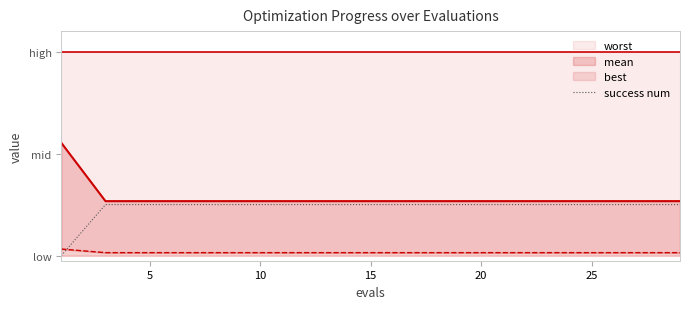

What is the ratio of the value at 12 to the value at 5?

1.0